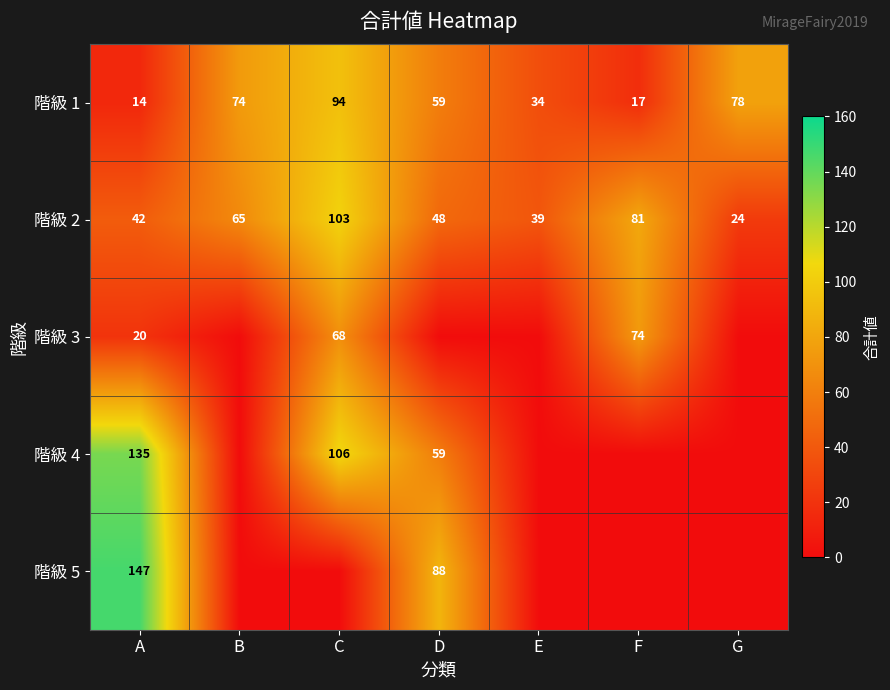

At how many categories does at least one series exceed 101?

2